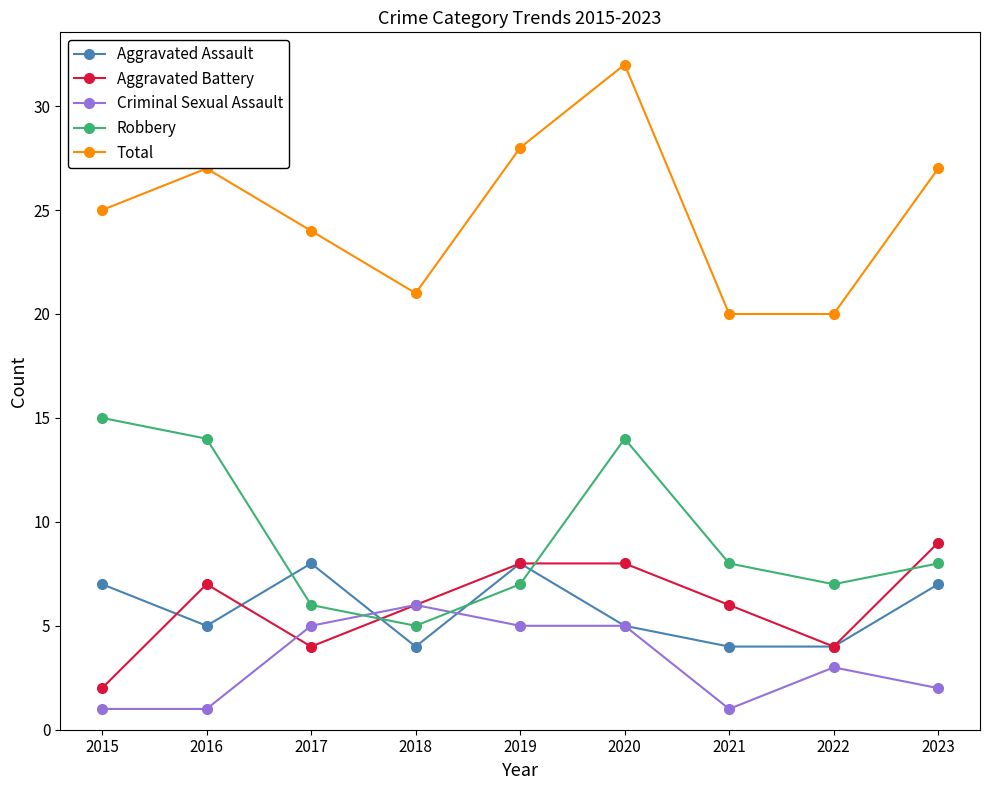

True or false: Criminal Sexual Assault and Total intersect in this chart.

False